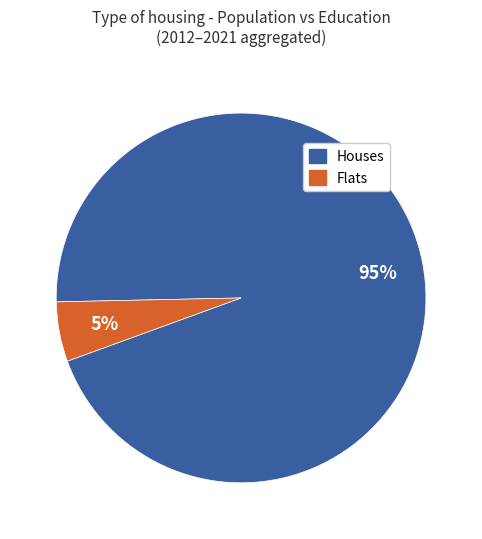

To the nearest percent, what is the average slice percentage?

50%